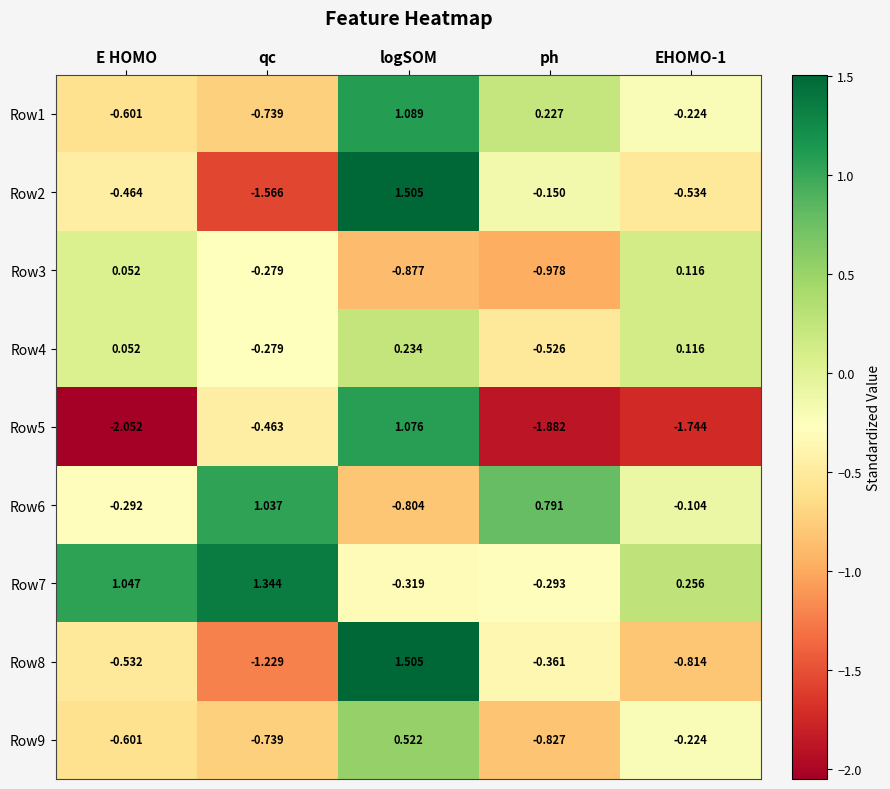

How many distinct data groups are displayed?

9